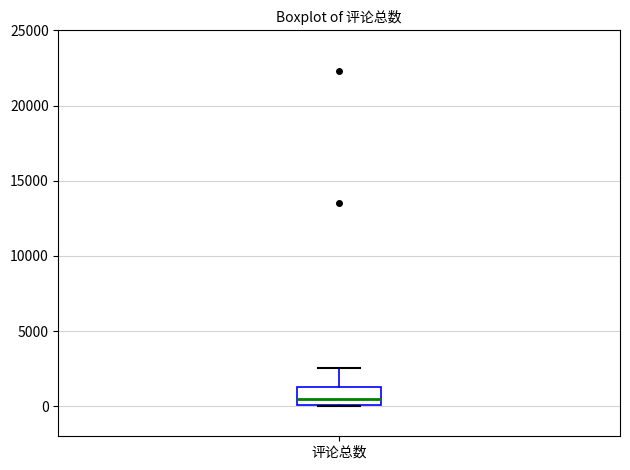

Read this box plot against the y-axis: the position of the median line, the range covered by the box, and the ends of both whiskers. The values are not printed on the chart, so give them approximately, as read against the axis.

median 500, box 0 to 1500, whiskers 0 to 2500